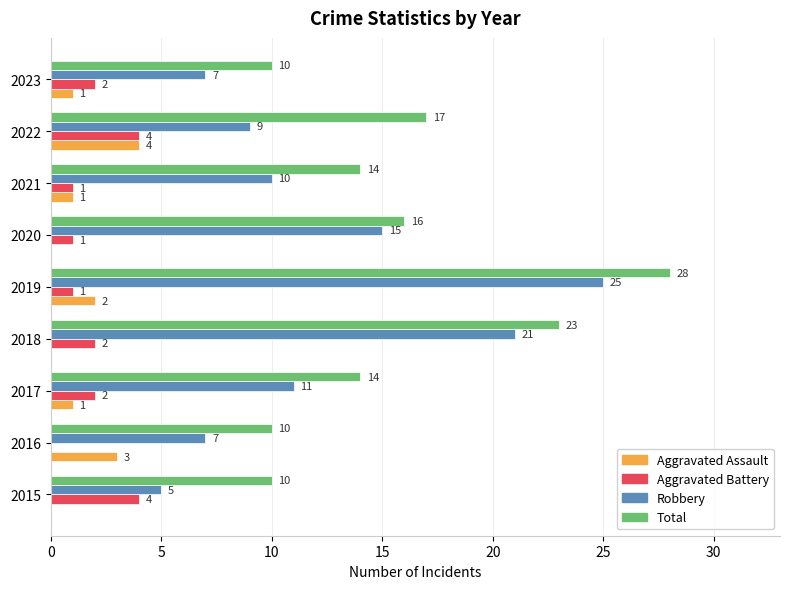

Count the number of data series in this chart.

4